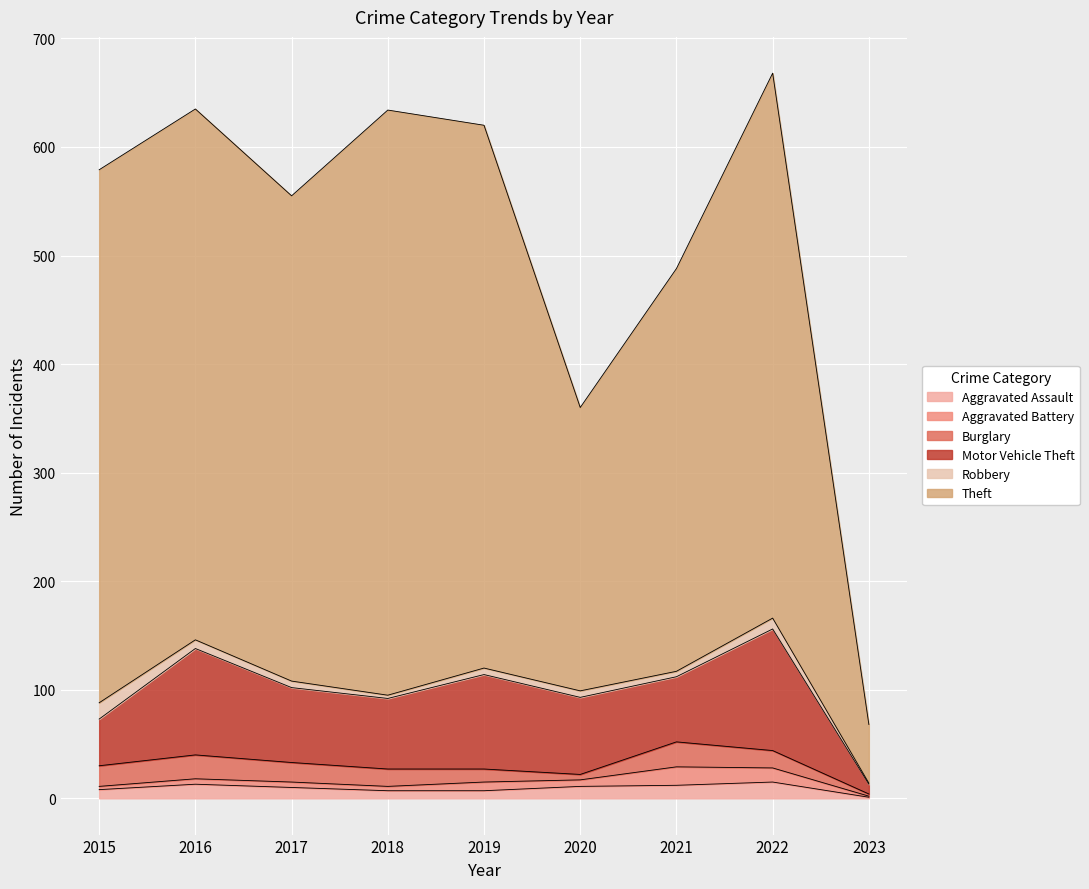

At how many categories does at least one series exceed 356?

7